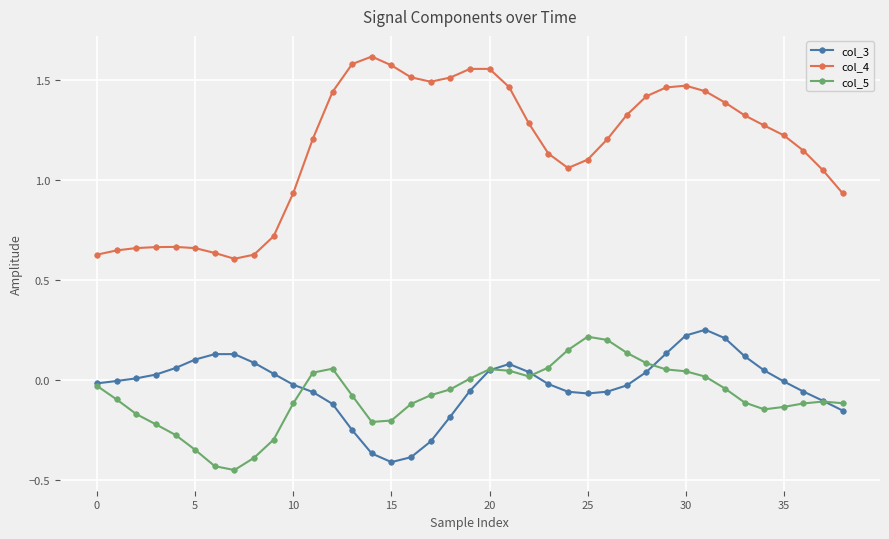

Which series has the widest spread of values?

col_4